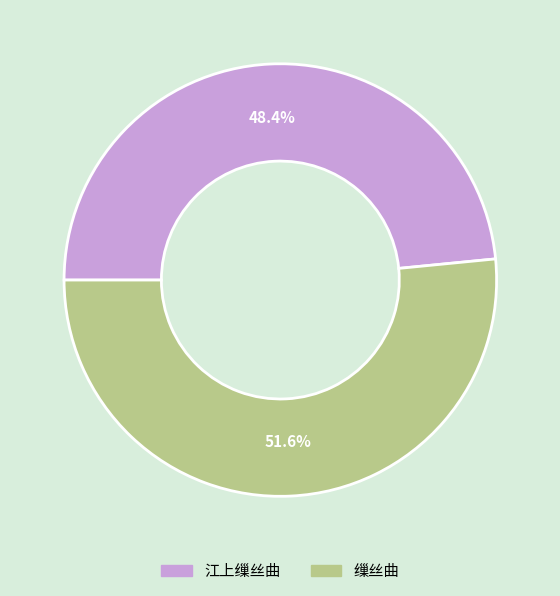

To the nearest percent, what is the average slice percentage?

50%